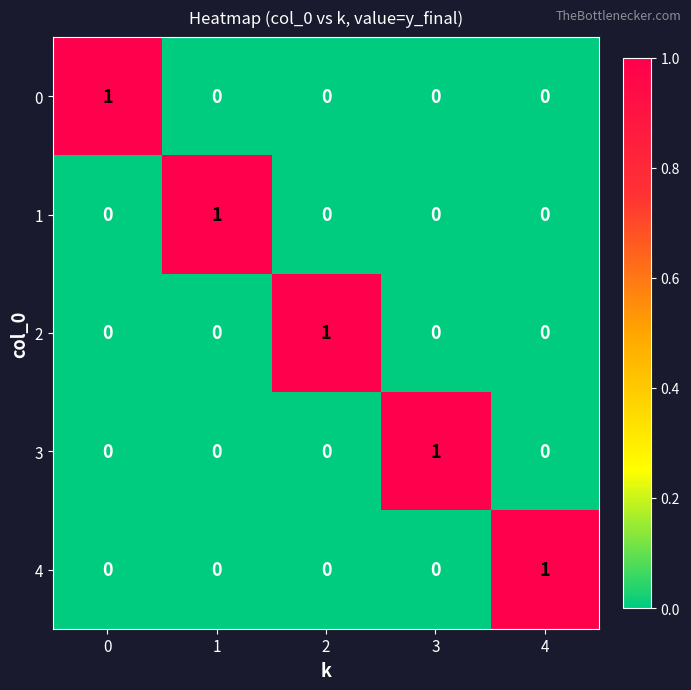

Is it true that 0 equals 1 at 0?

True